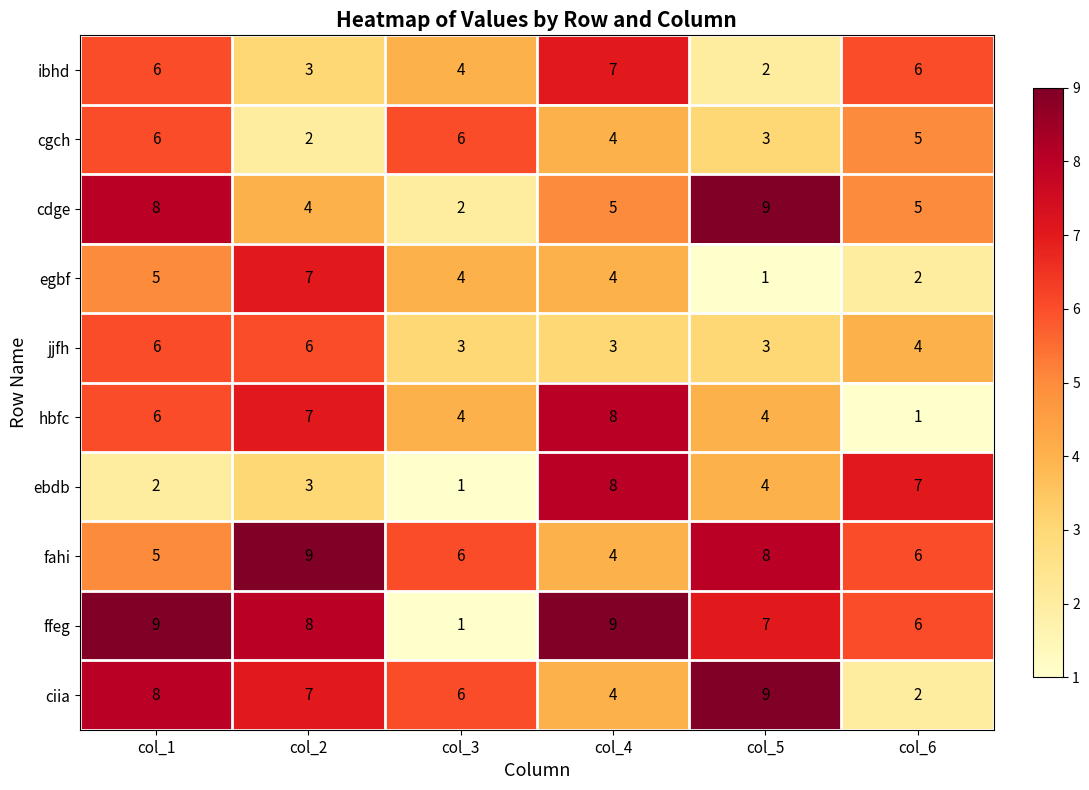

At which label does ibhd reach its minimum?

col_5